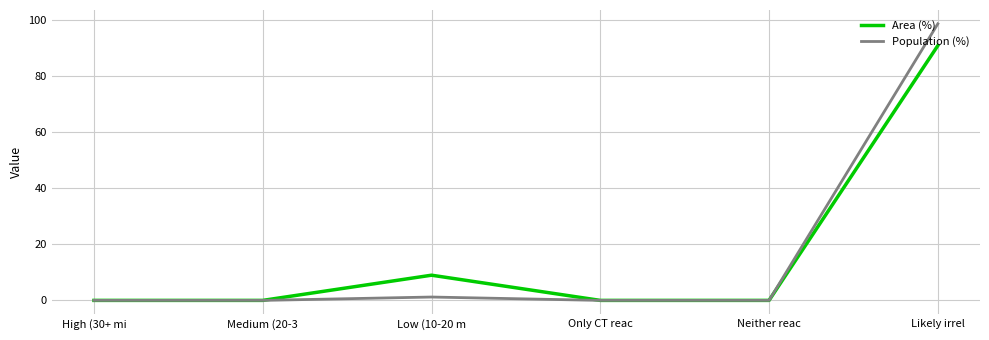

What position from the left is Likely irrel?

6